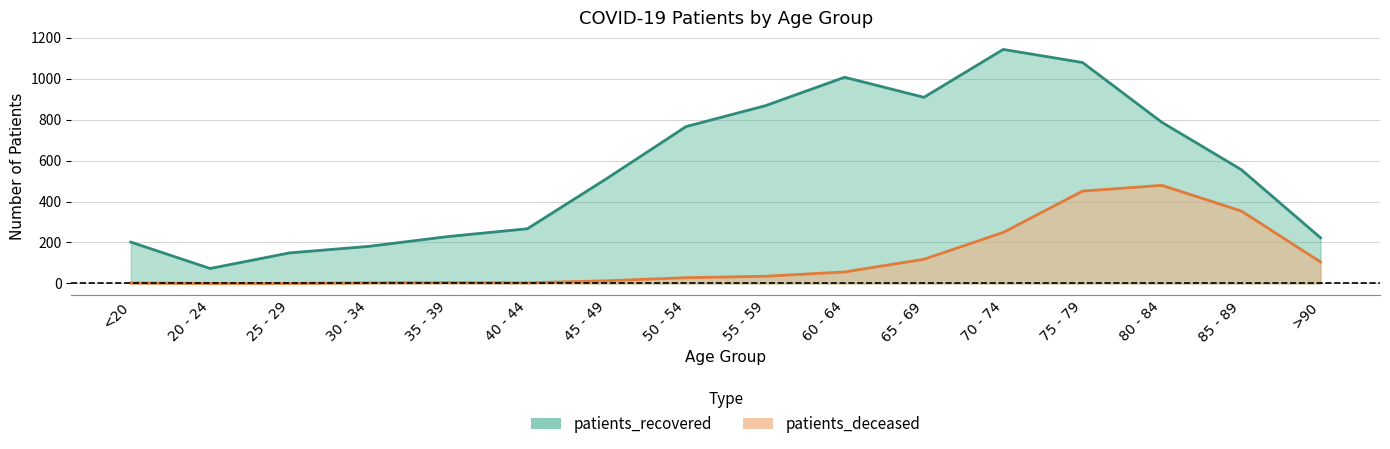

True or false: patients_deceased has more than 1 points higher than both neighbors.

True